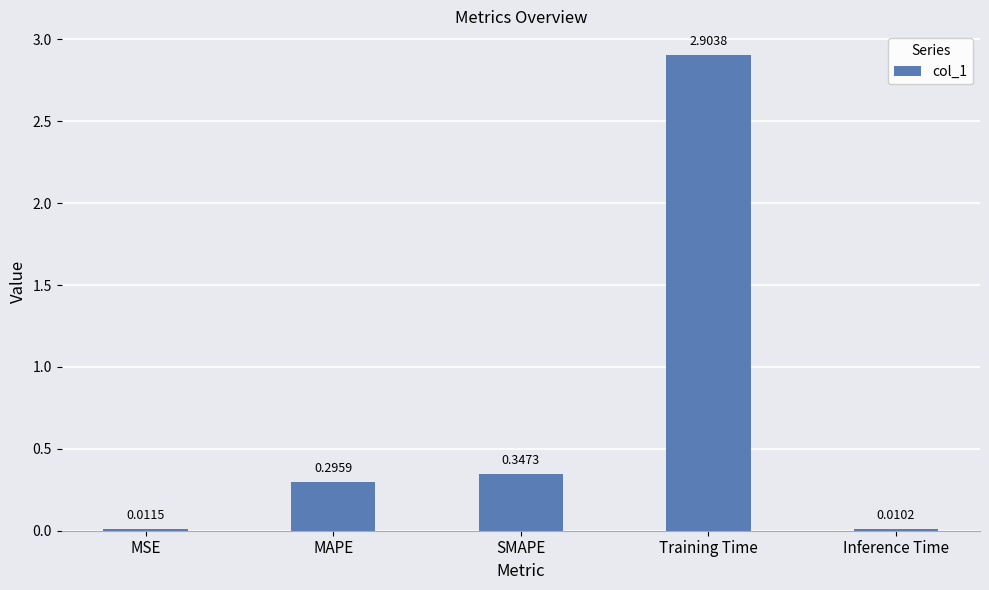

Rank the categories by value from highest to lowest.

Training Time, SMAPE, MAPE, MSE, Inference Time